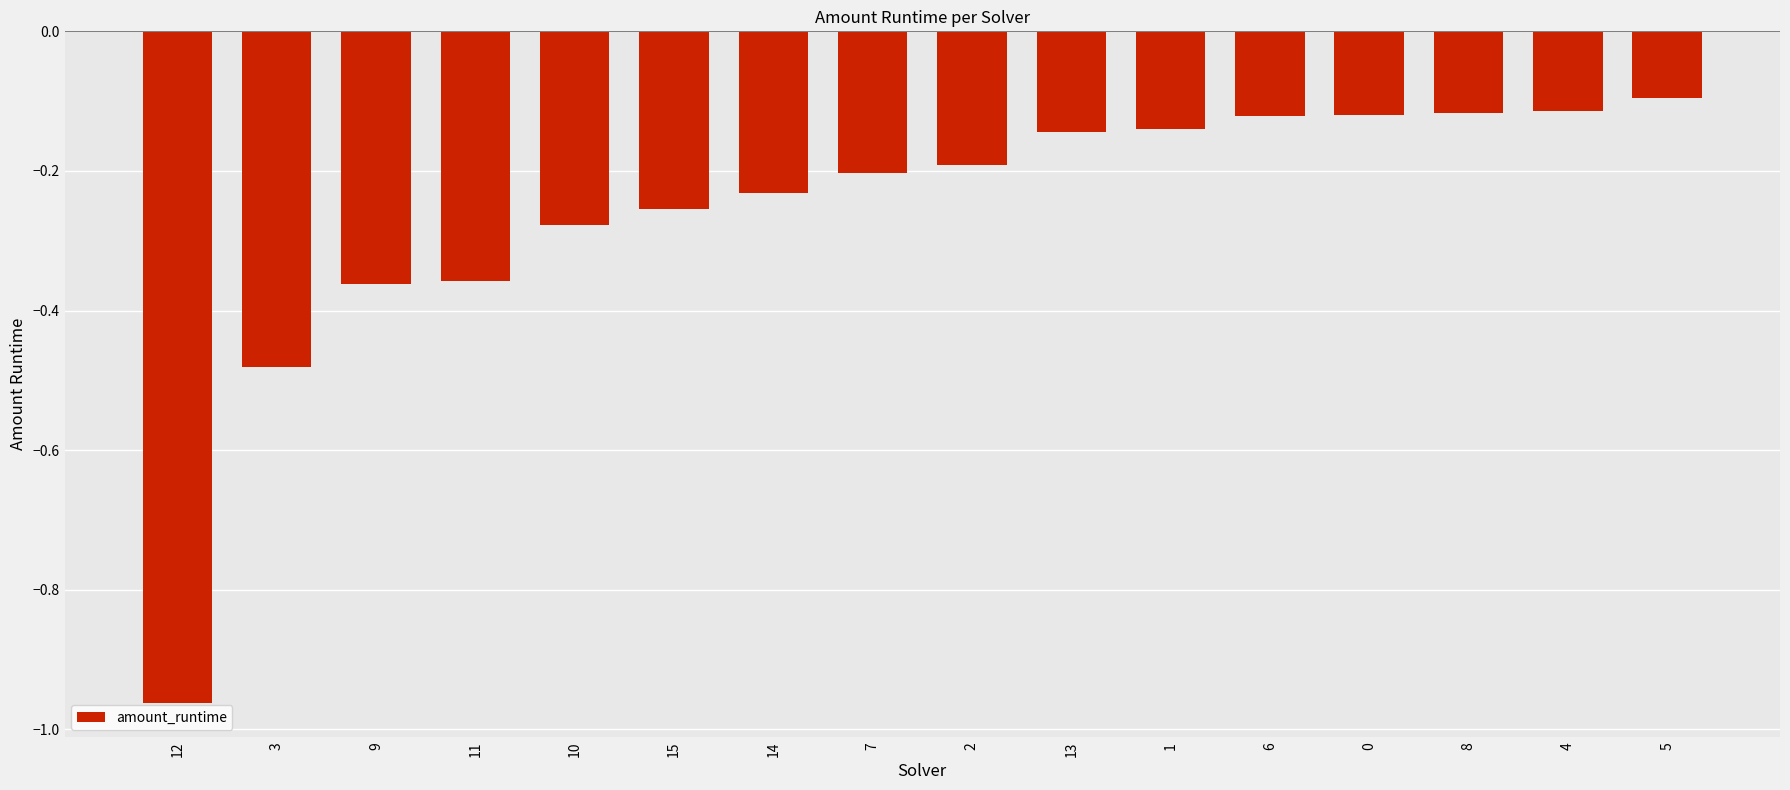

What position from the right is 10?

12